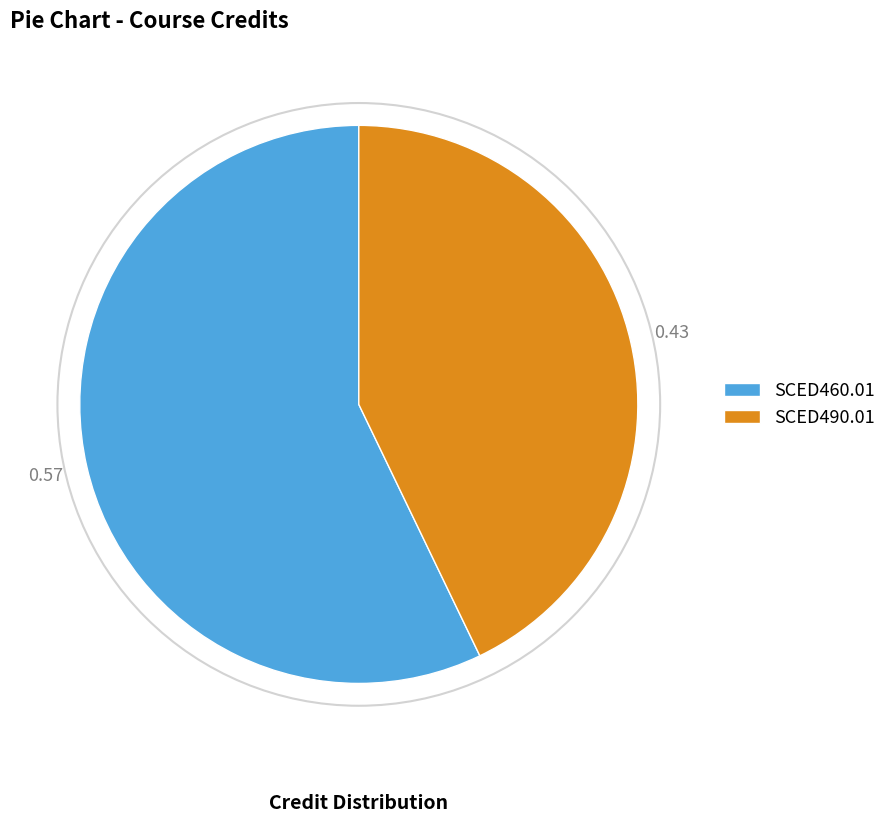

Which category has the smallest portion of the pie?

SCED490.01